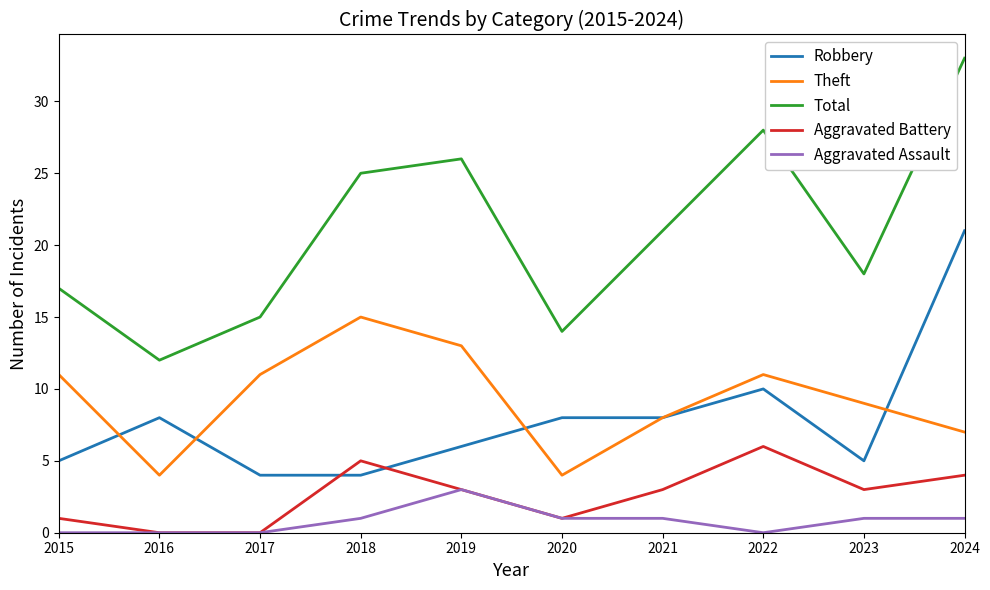

Is it true that Aggravated Battery equals 3 at 2019?

True